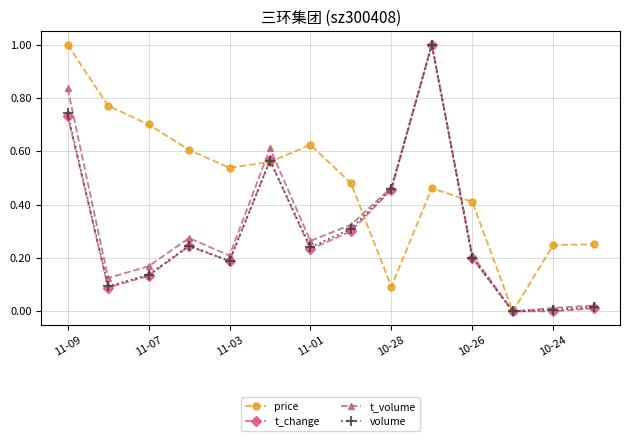

In price, how many points are lower than both neighbors (excluding endpoints)?

3